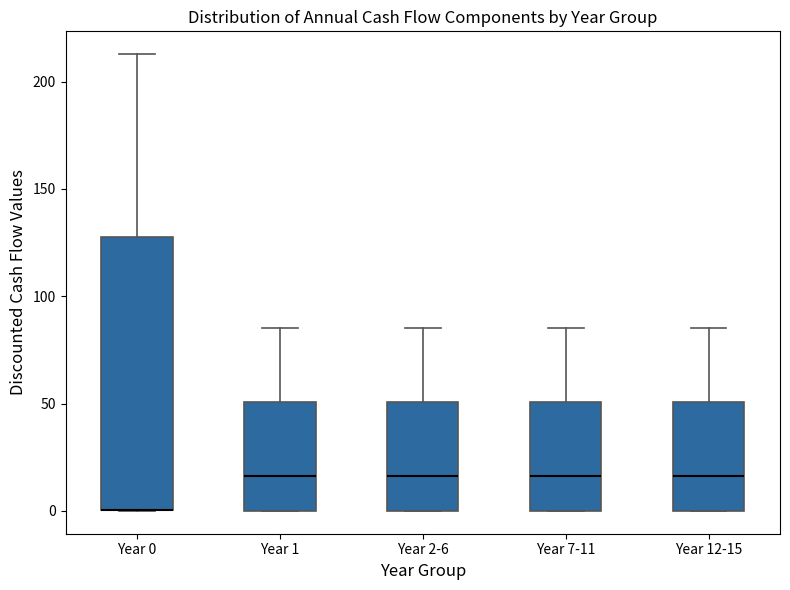

Comparing the boxes themselves (not the whiskers), which one is the tallest?

Year 0